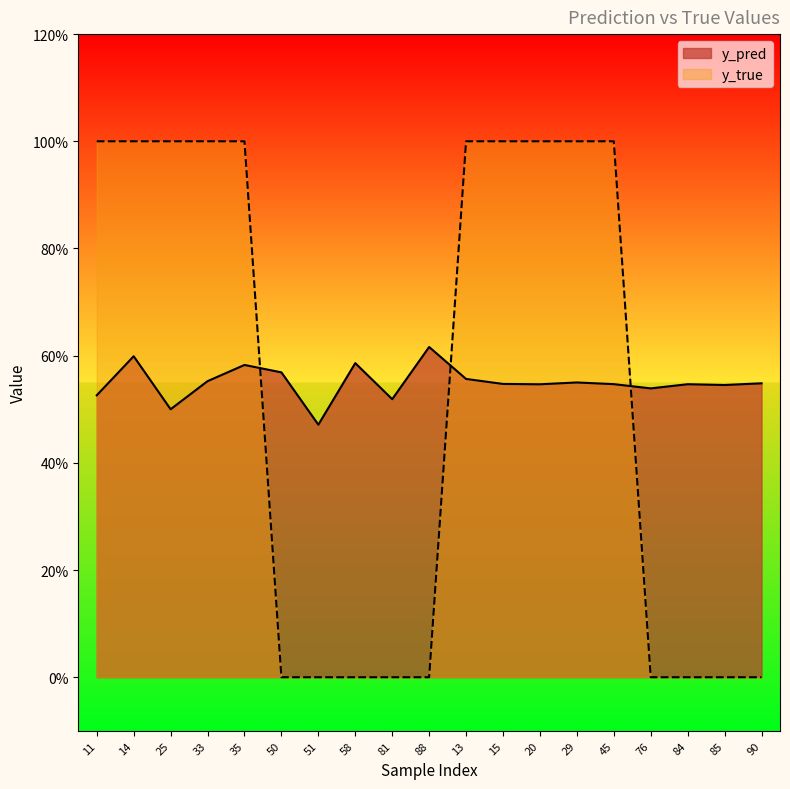

What is the maximum value for y_pred?

0.6